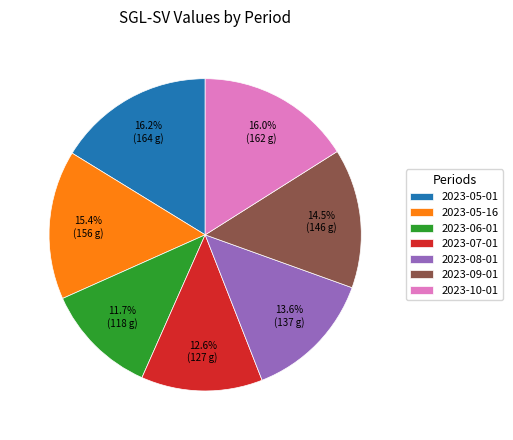

What percentage is the 2023-05-01 slice, to the nearest percent?

16%